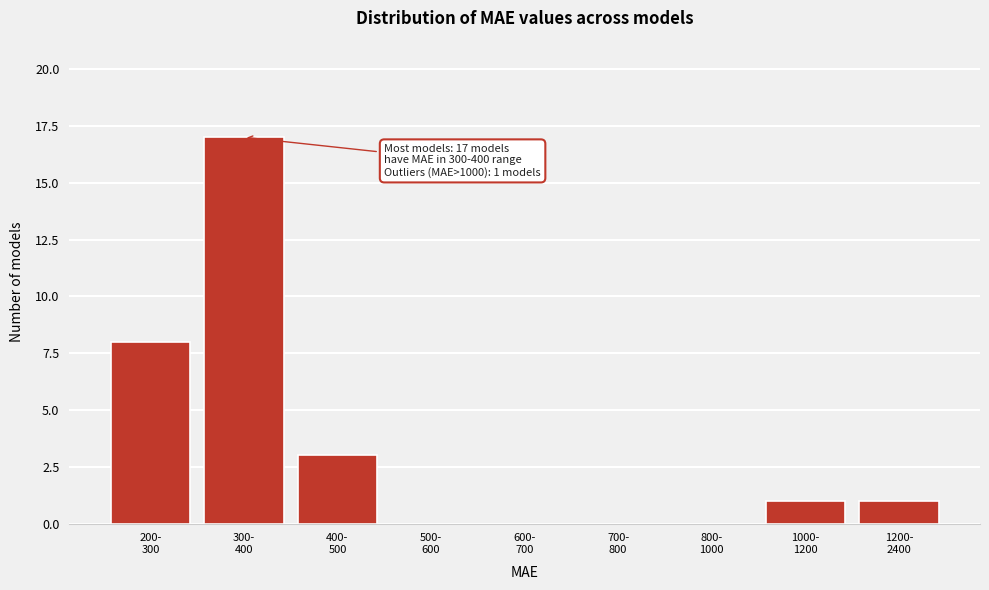

What is the maximum value shown in the chart?

17